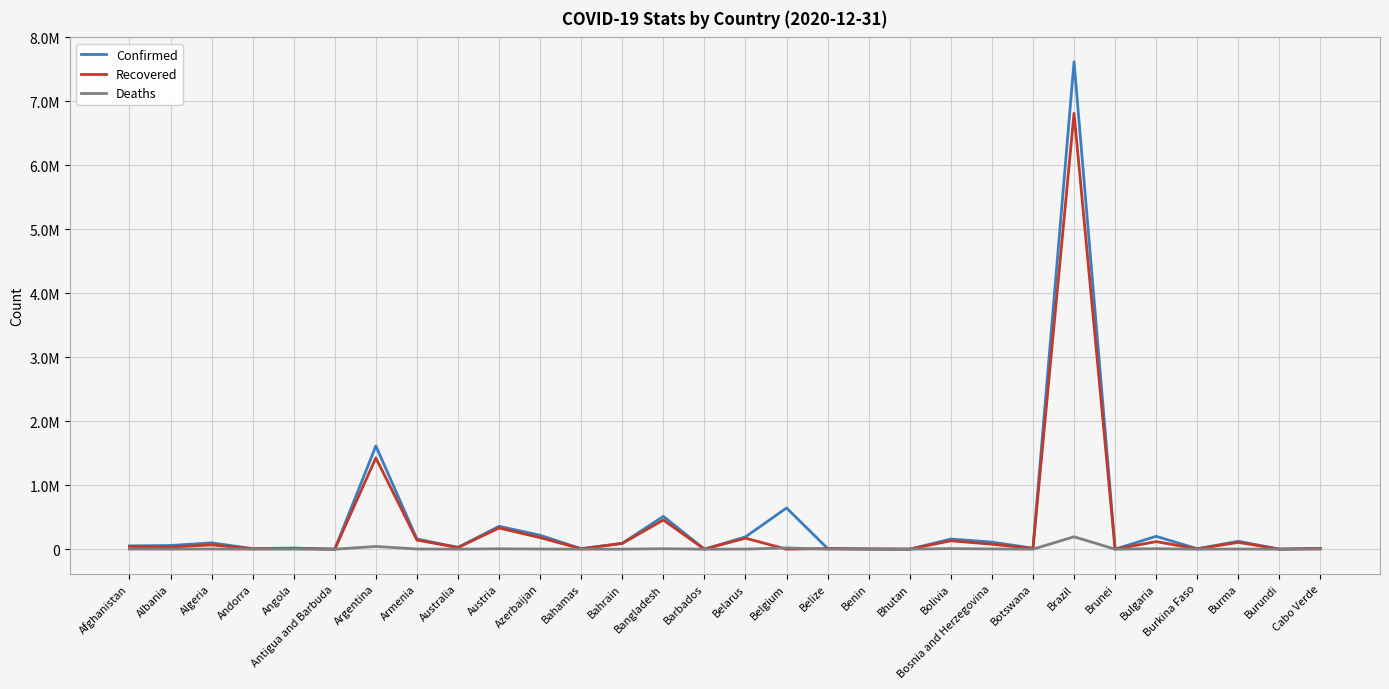

True or false: Confirmed and Deaths intersect in this chart.

False